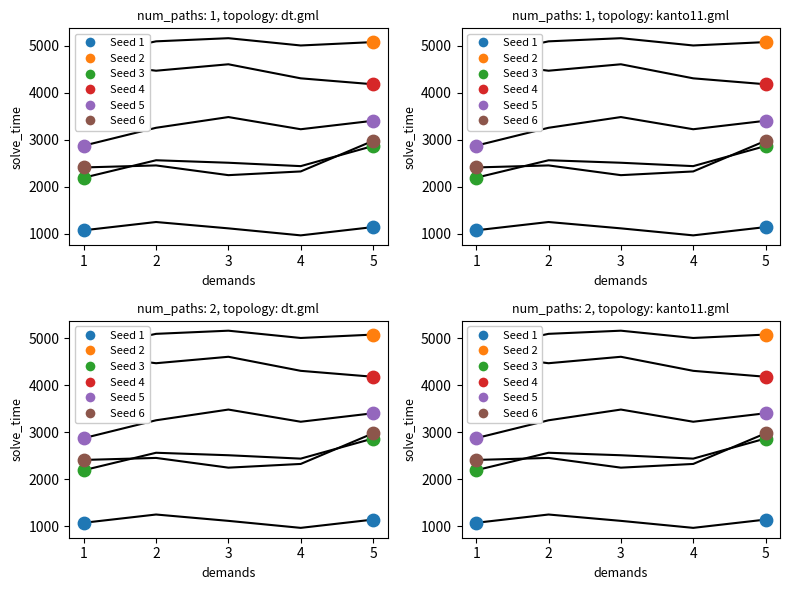

At how many categories does at least one series exceed 1787?

5